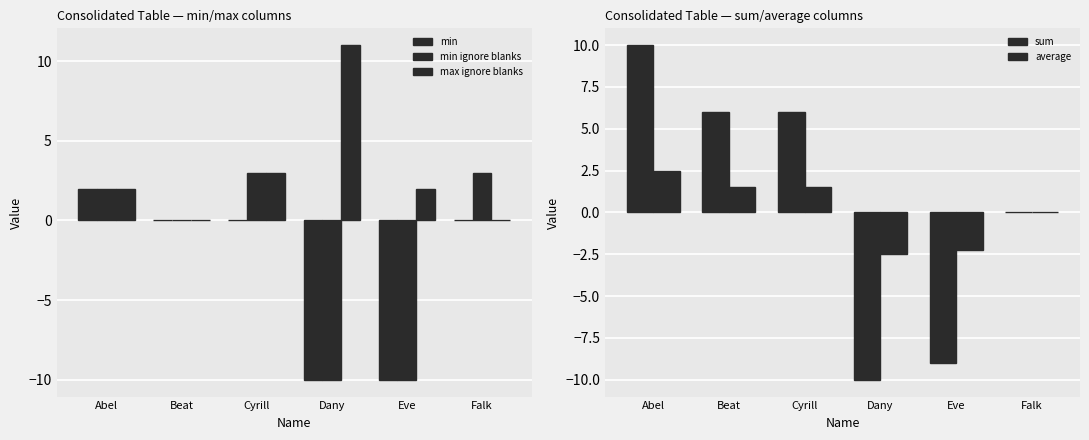

Between Eve and Falk, which series saw the biggest shift?

min ignore blanks